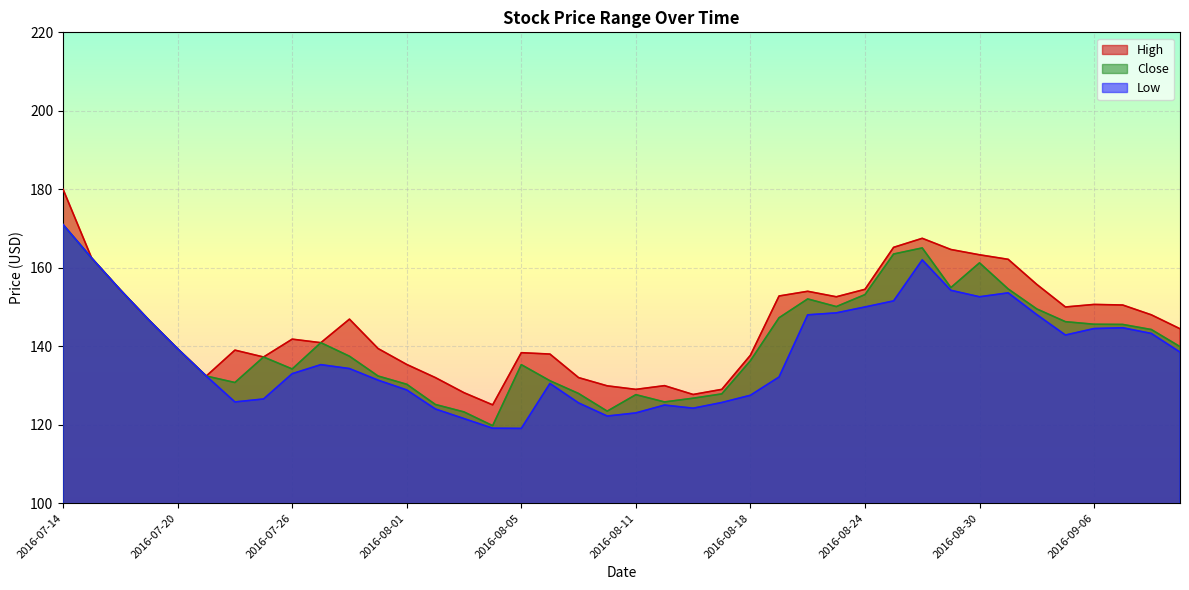

What is the difference between the maximum and minimum values in the Low series?

51.9